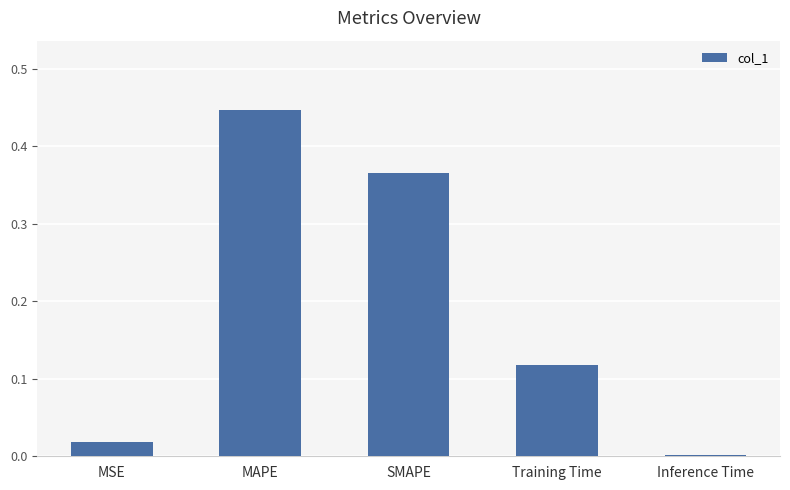

What is the sum of all values?

0.9